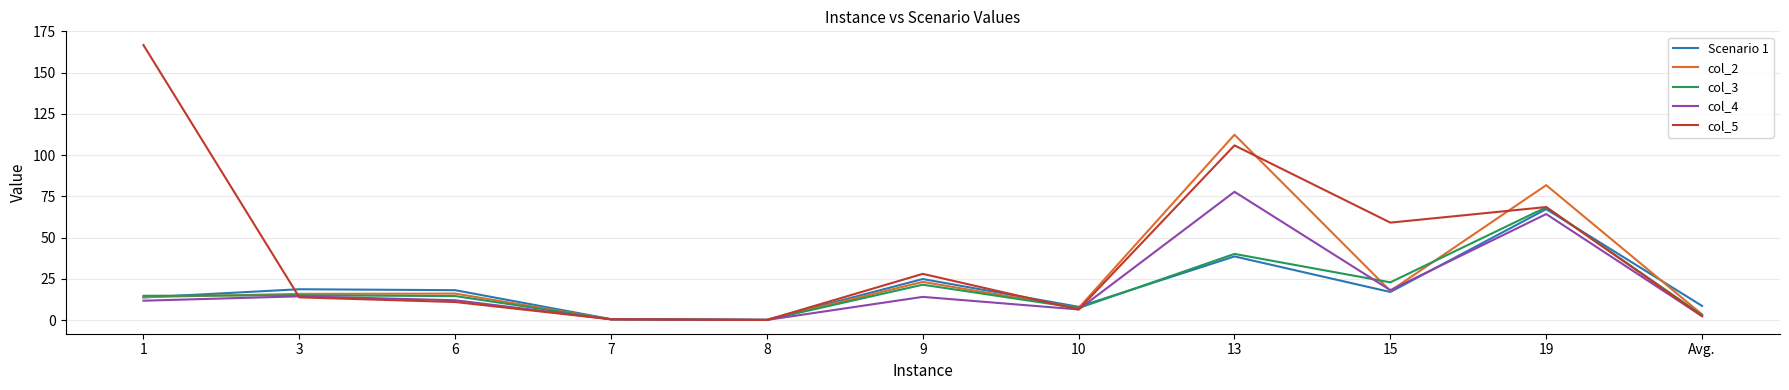

At which category is the sum across all series the highest?

13